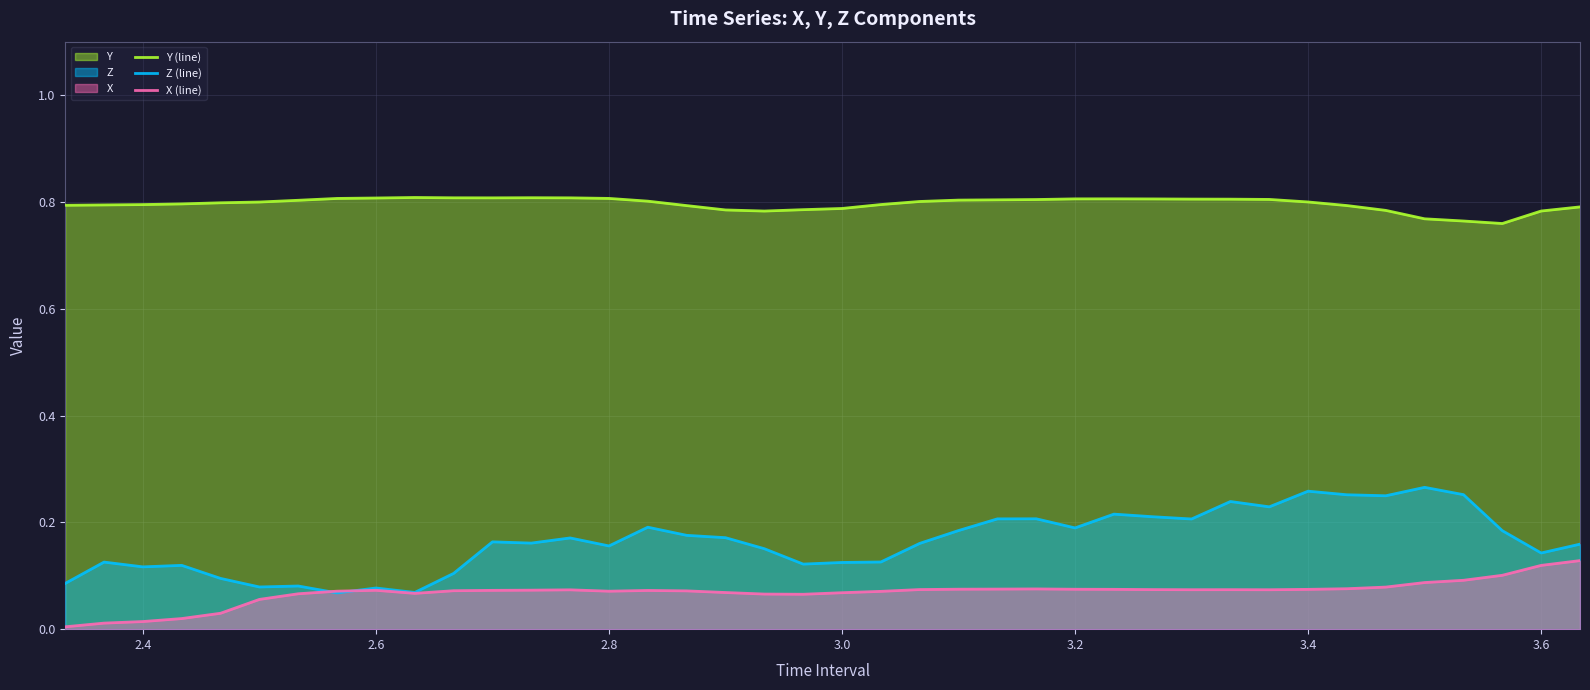

Which series has the largest range (max minus min)?

Z (line)